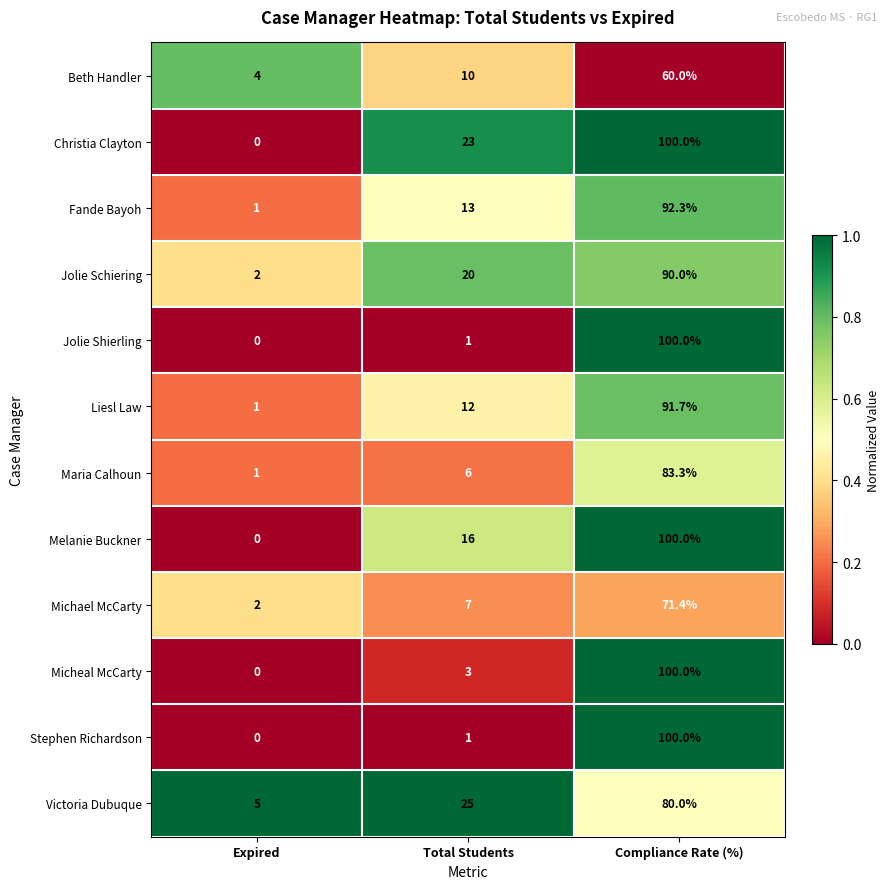

How many data points in Fande Bayoh are less than 13?

1